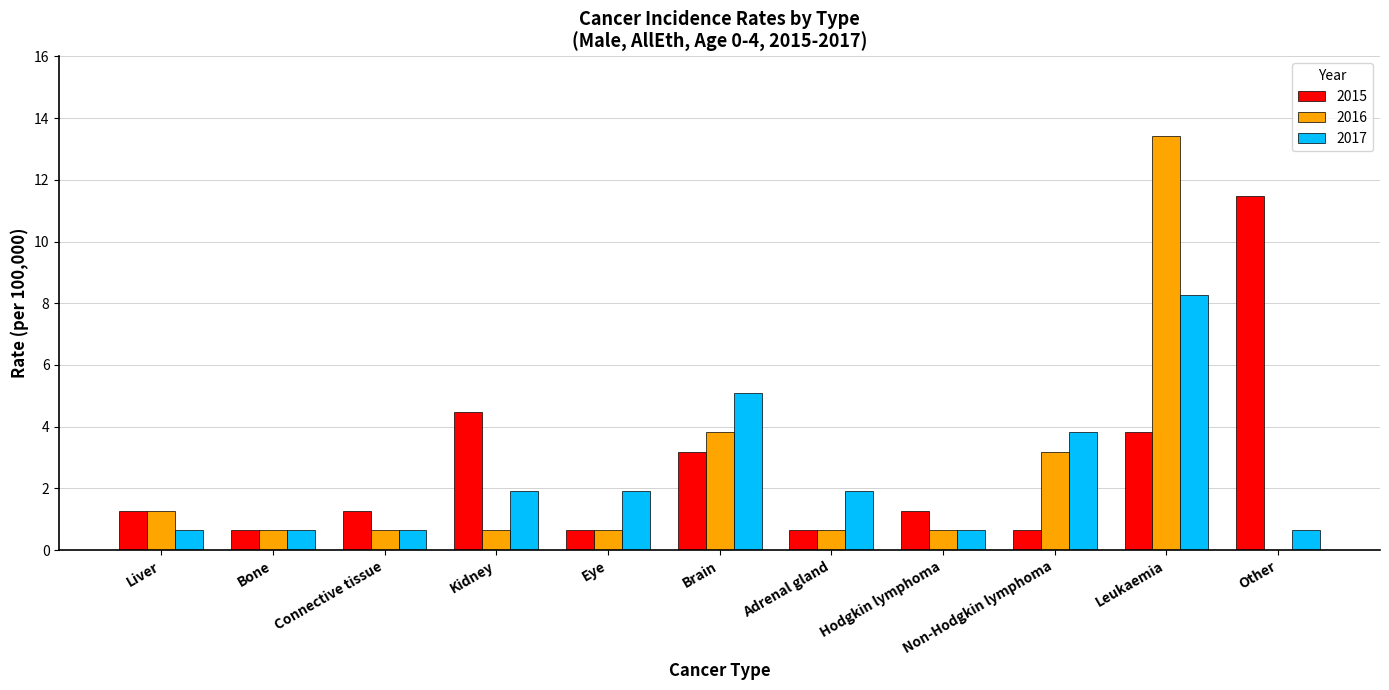

The value of 2015 at Adrenal gland is 0.6. True or false?

True